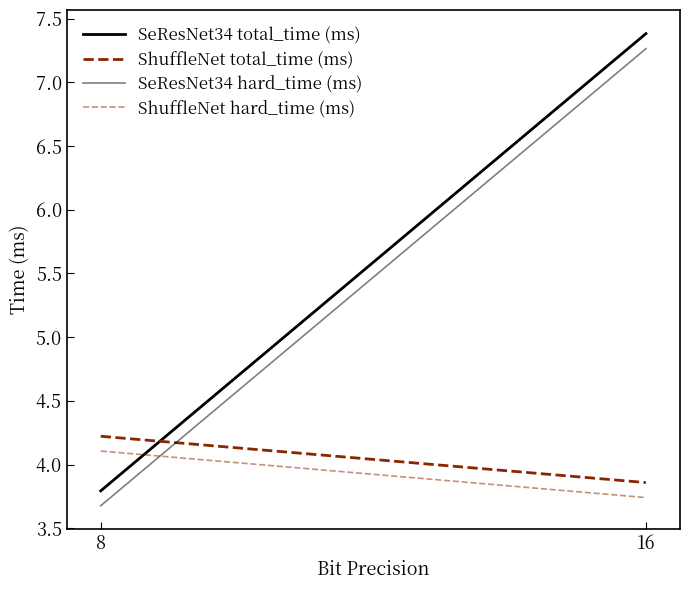

Reading left to right, extract all data points from this chart.

SeResNet34 total_time (ms): 3.8	7.4
ShuffleNet total_time (ms): 4.2	3.9
SeResNet34 hard_time (ms): 3.7	7.3
ShuffleNet hard_time (ms): 4.1	3.7